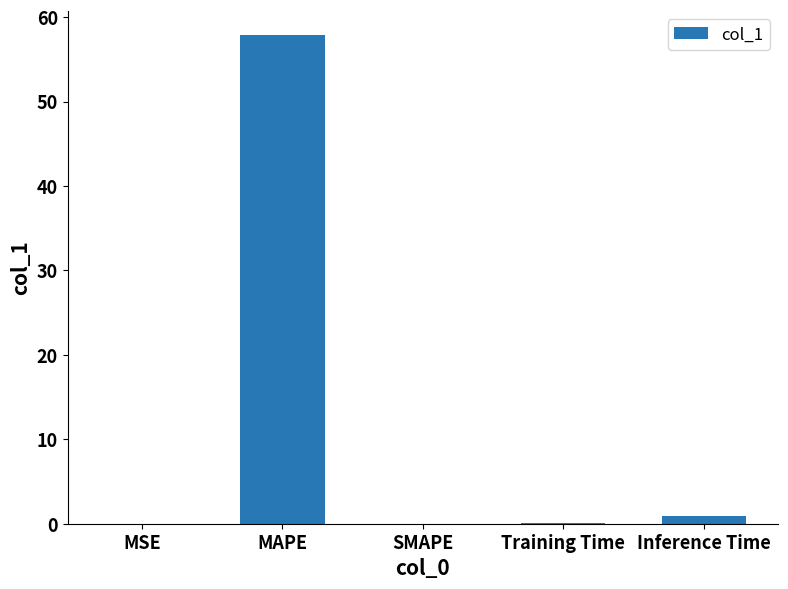

Which label corresponds to the largest value in the chart?

MAPE